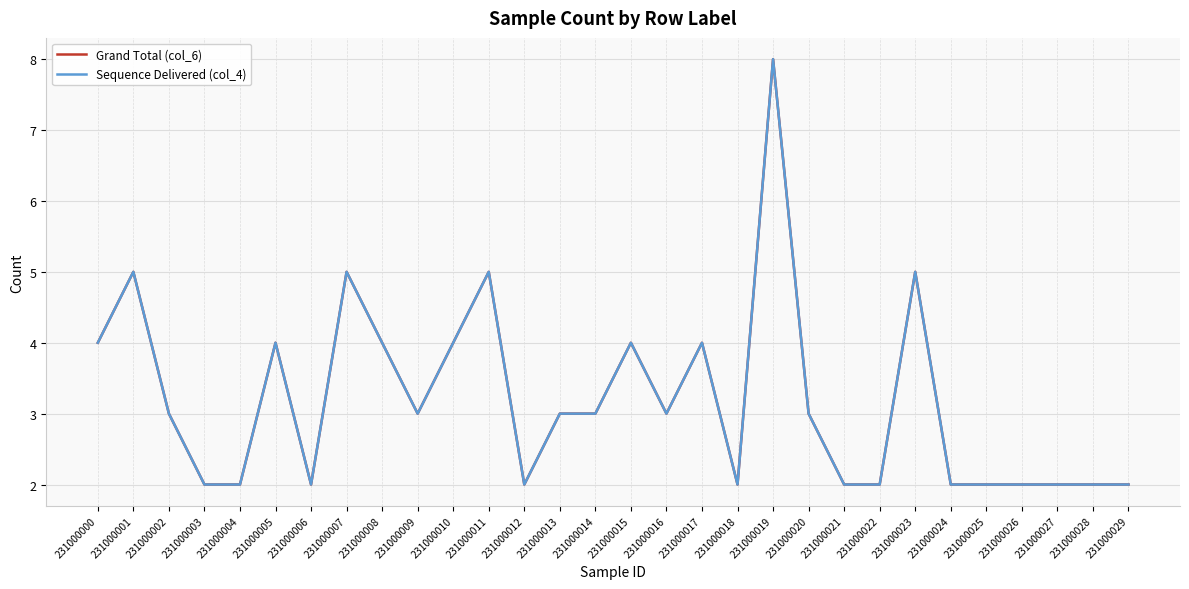

True or false: Grand Total (col_6) and Sequence Delivered (col_4) cross at least once.

False